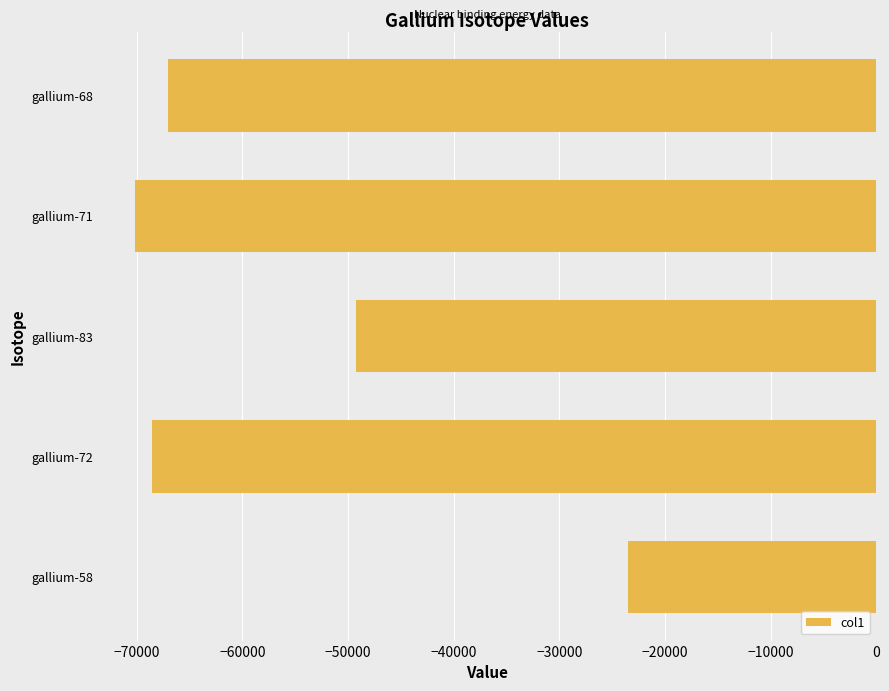

Reading bottom to top, transcribe all the data shown in this chart.

-23540.0	-68588.3	-49257.1	-70139.1	-67086.0